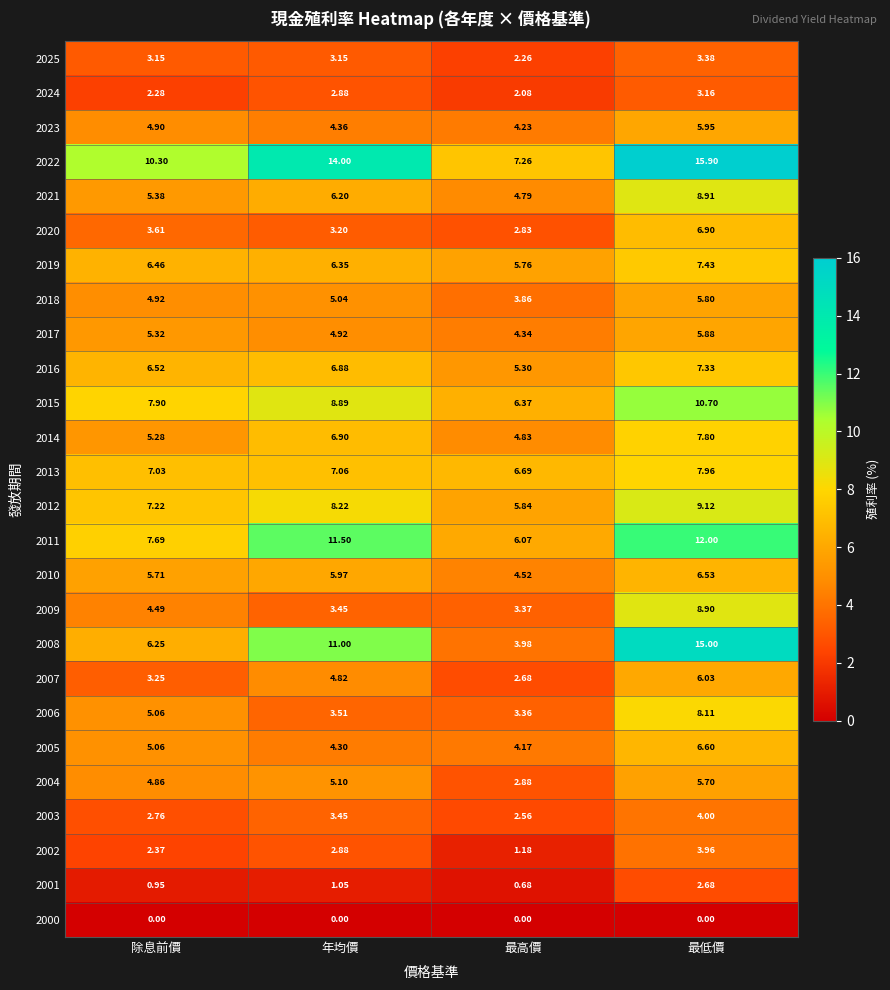

How many distinct data groups are displayed?

26